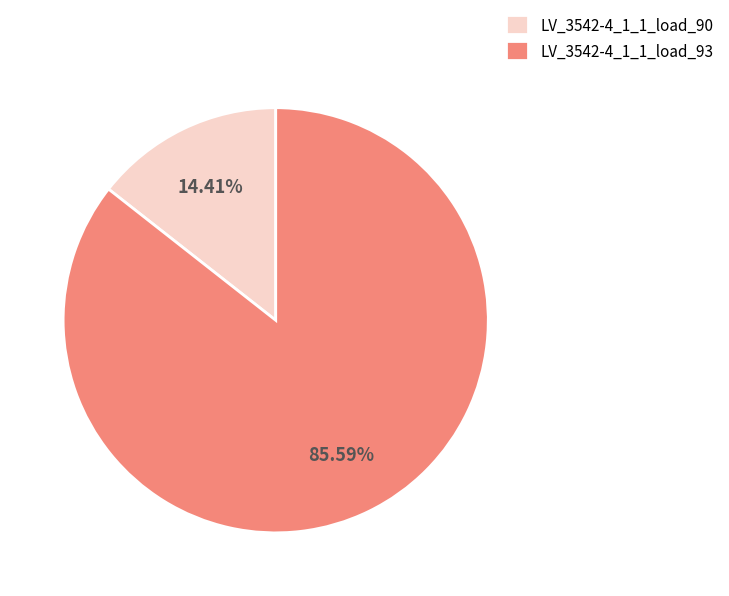

Is there a majority slice in this chart?

Yes